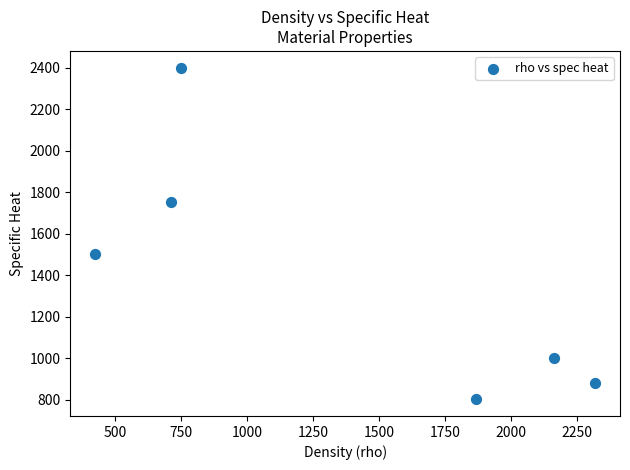

What is the range of X values (max minus min)?

1895